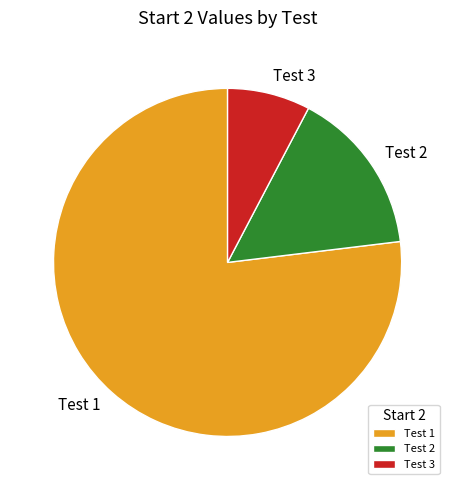

How many slices are in this pie chart?

3